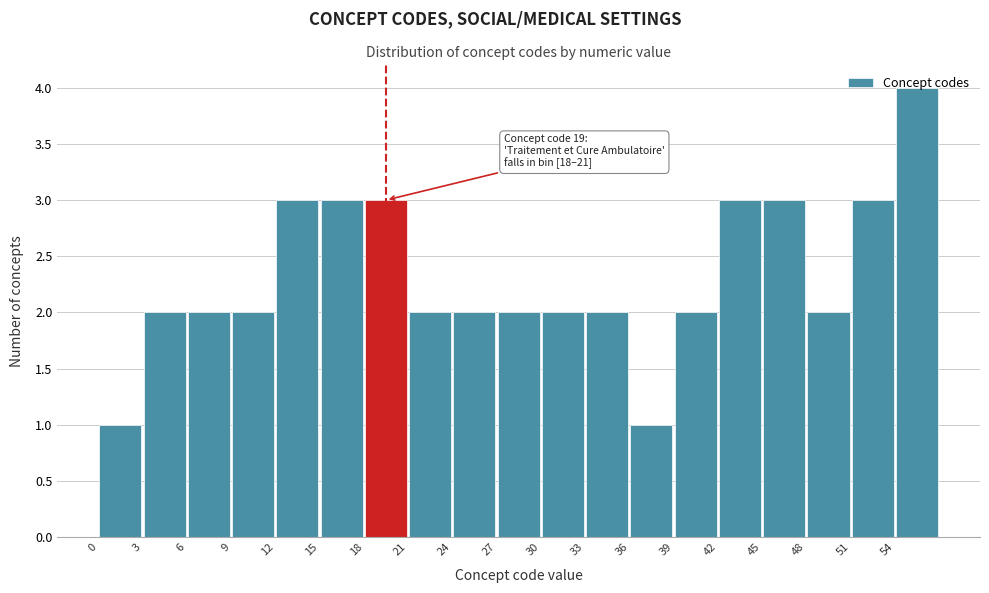

Over which range of the x-axis is the bar tallest?

54 to 57